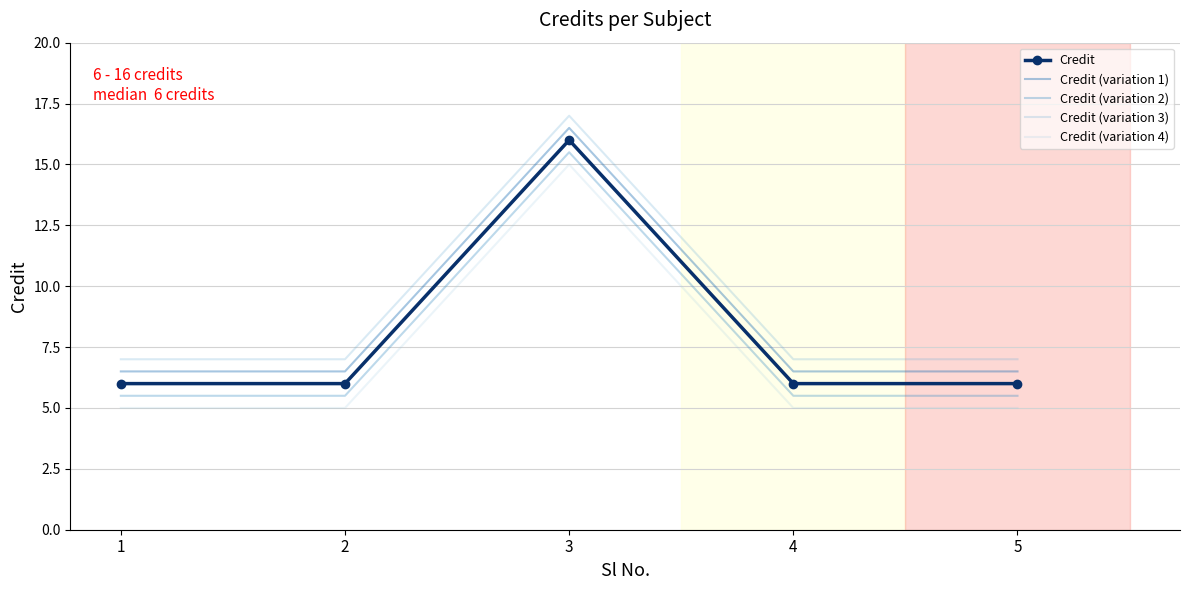

What are all the series names shown in the legend?

Credit, Credit (variation 1), Credit (variation 2), Credit (variation 3), Credit (variation 4)